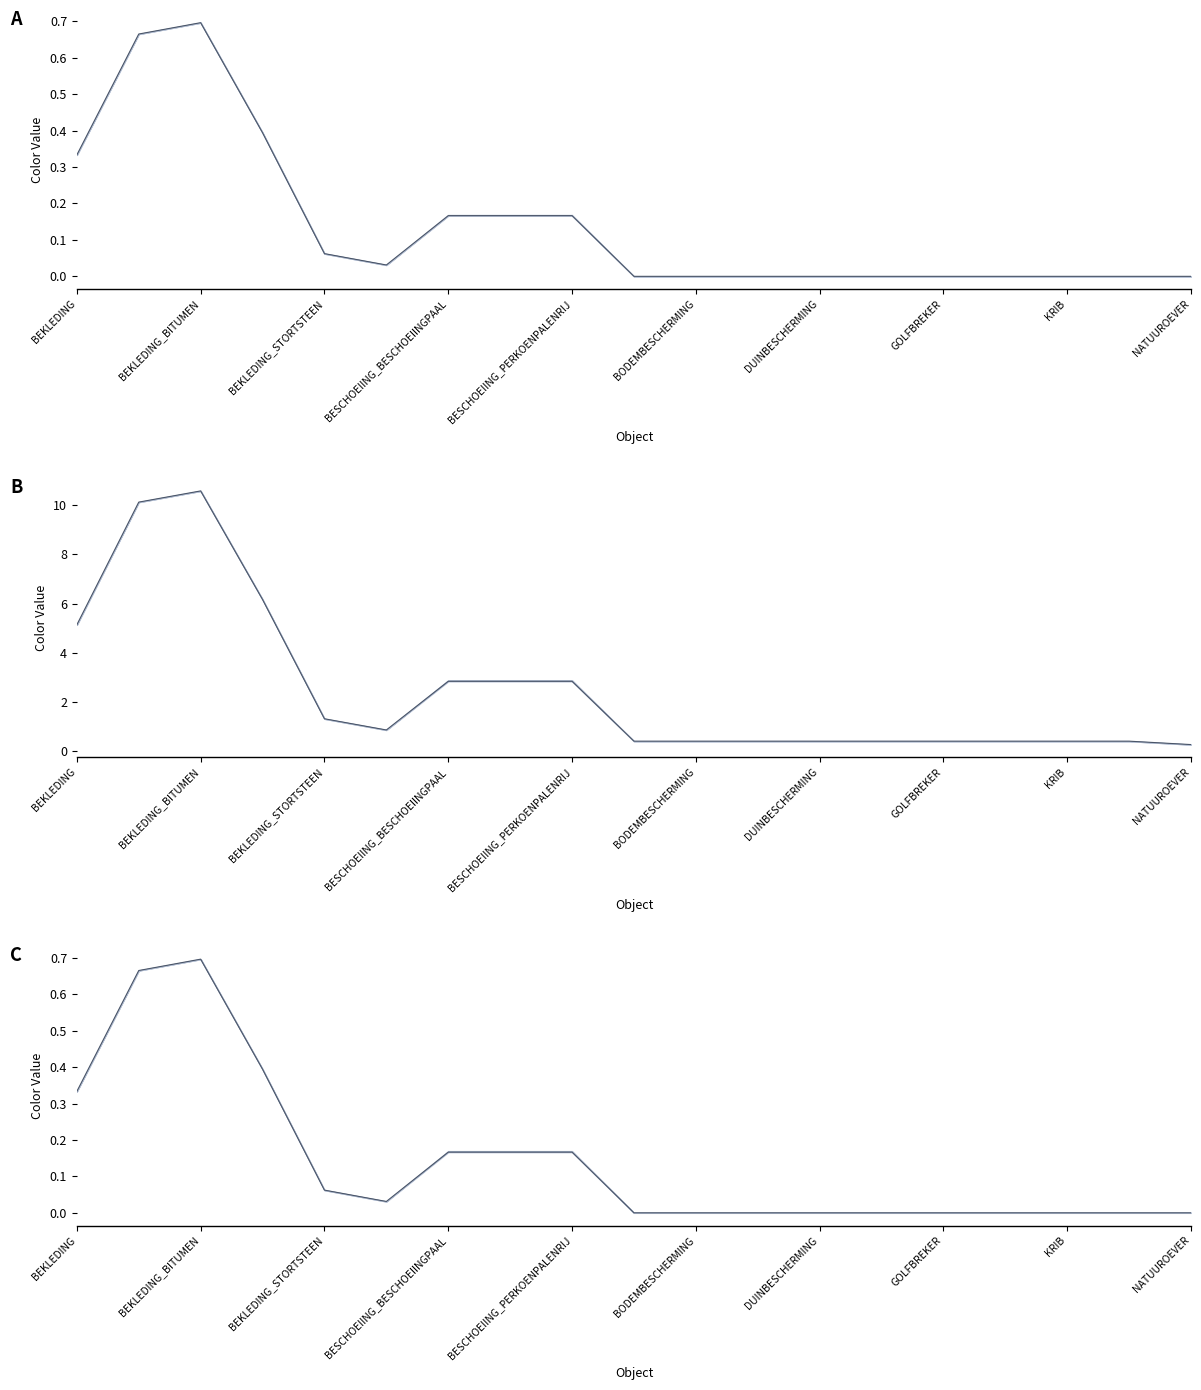

What is the greatest value displayed?

0.7